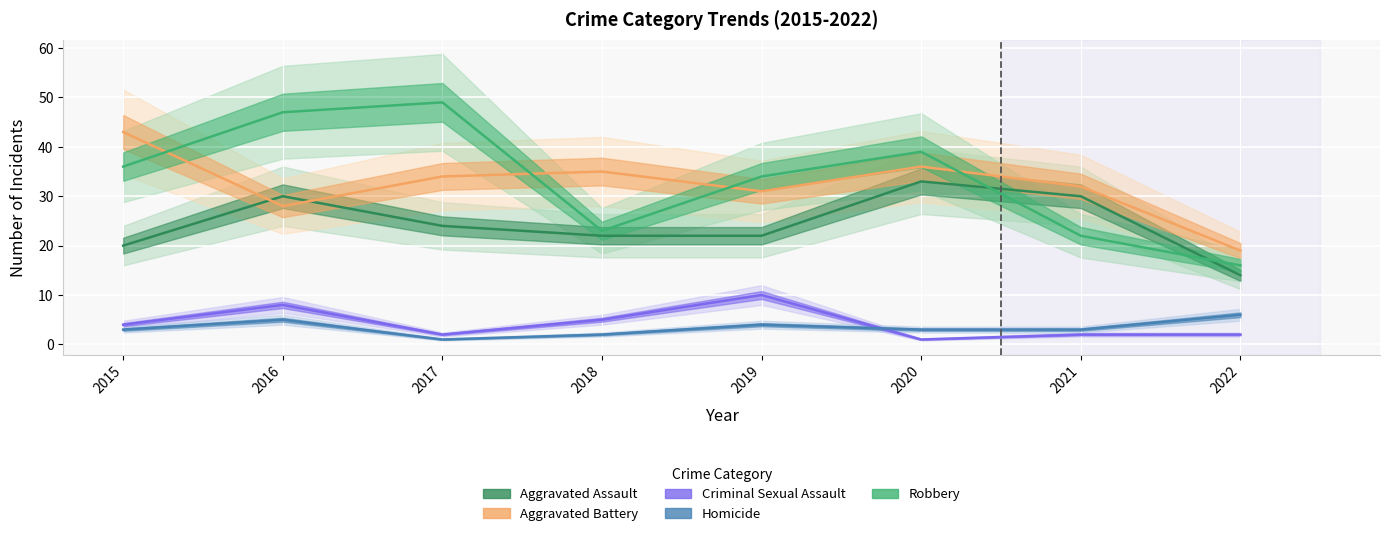

List the series in order of their peak value, lowest first.

Homicide, Criminal Sexual Assault, Aggravated Assault, Aggravated Battery, Robbery